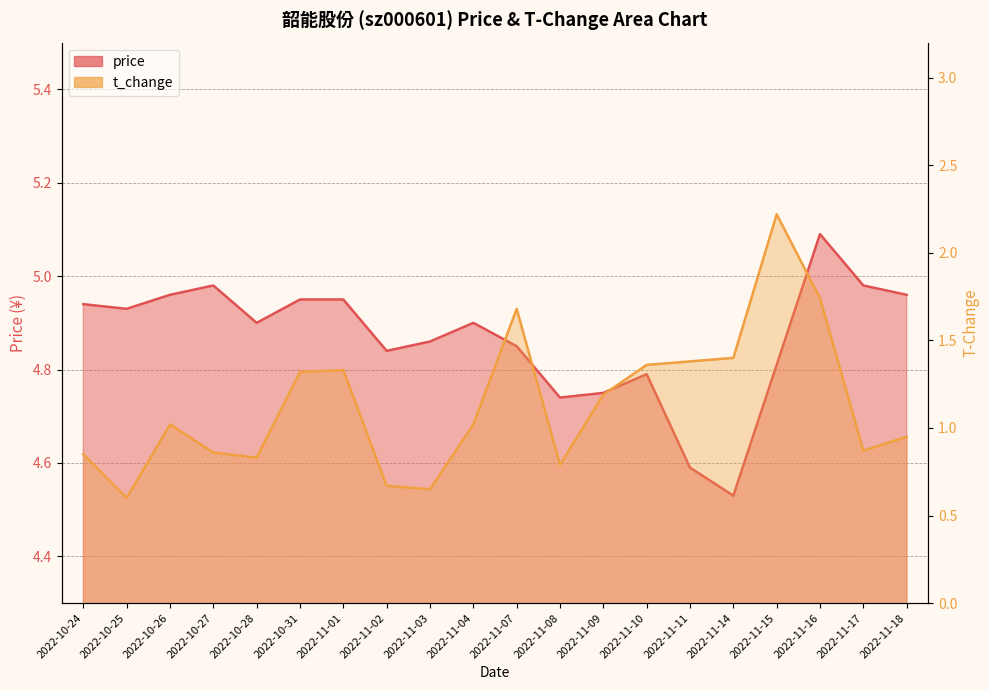

Between 2022-10-27 and 2022-11-04, which series saw the biggest shift?

t_change